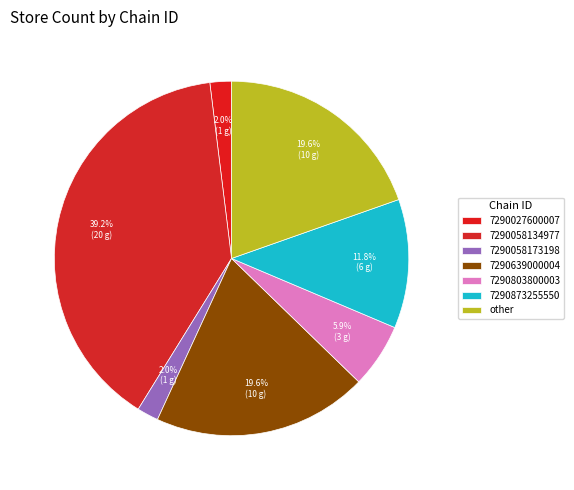

To the nearest percent, what is the combined percentage of 7290027600007 and 7290803800003?

8%